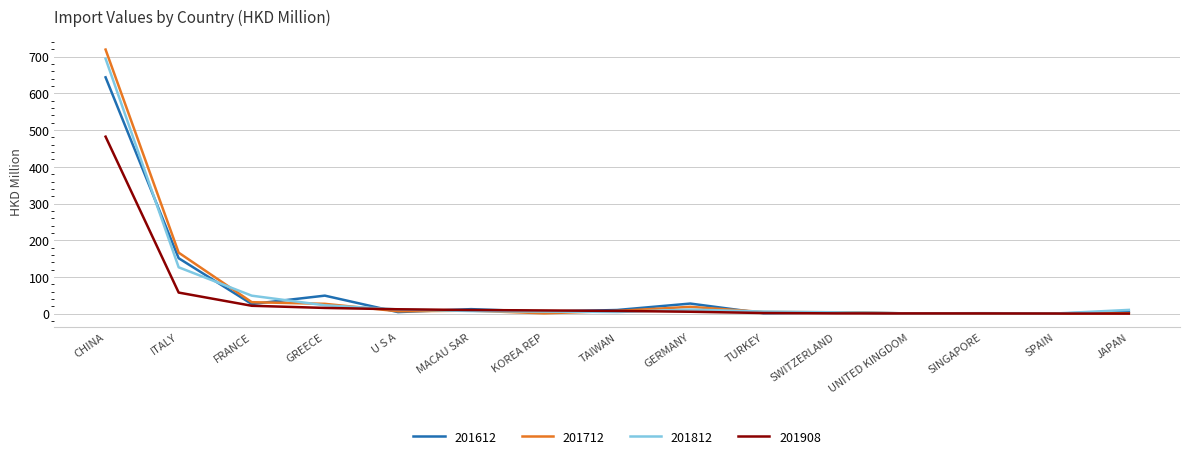

True or false: 201712 has more than 1 points higher than both neighbors.

True